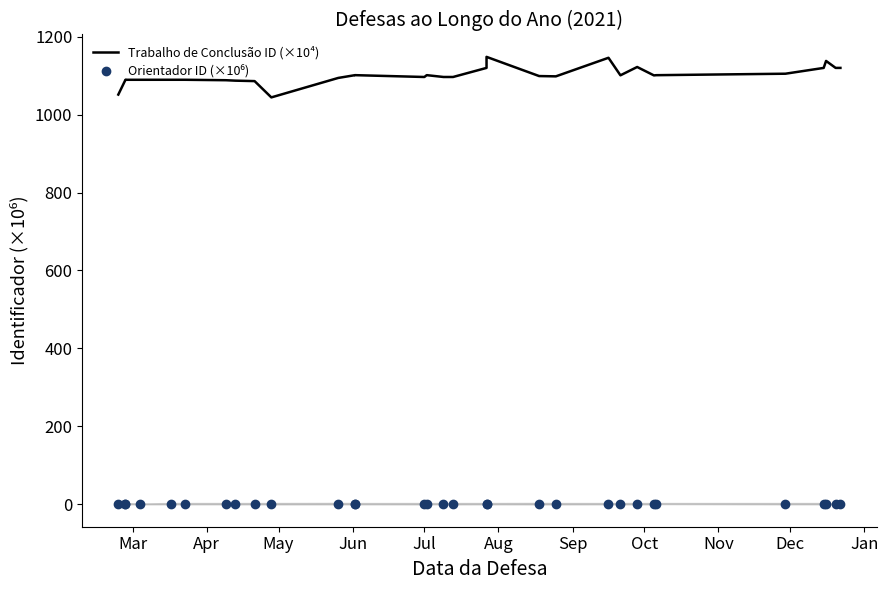

What are all the series names shown in the legend?

Trabalho de Conclusão ID (×10⁴), Orientador ID (×10⁶)